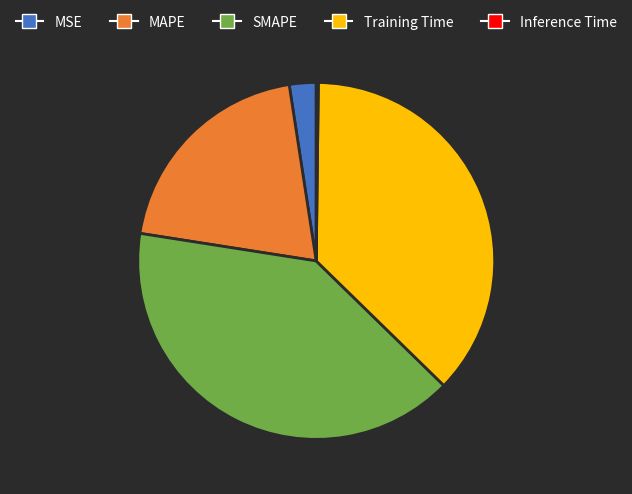

Which slice is the largest?

SMAPE